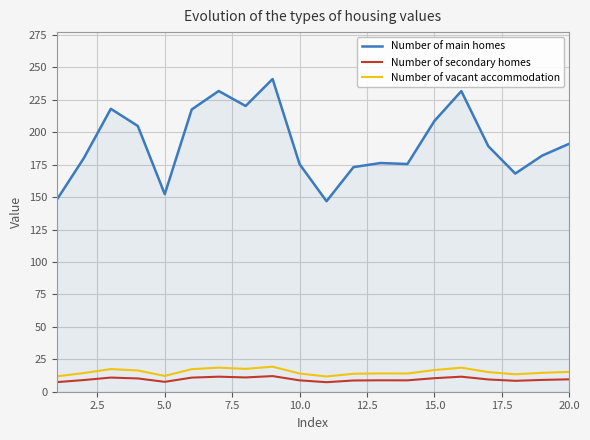

Which series has the largest range (max minus min)?

Number of main homes